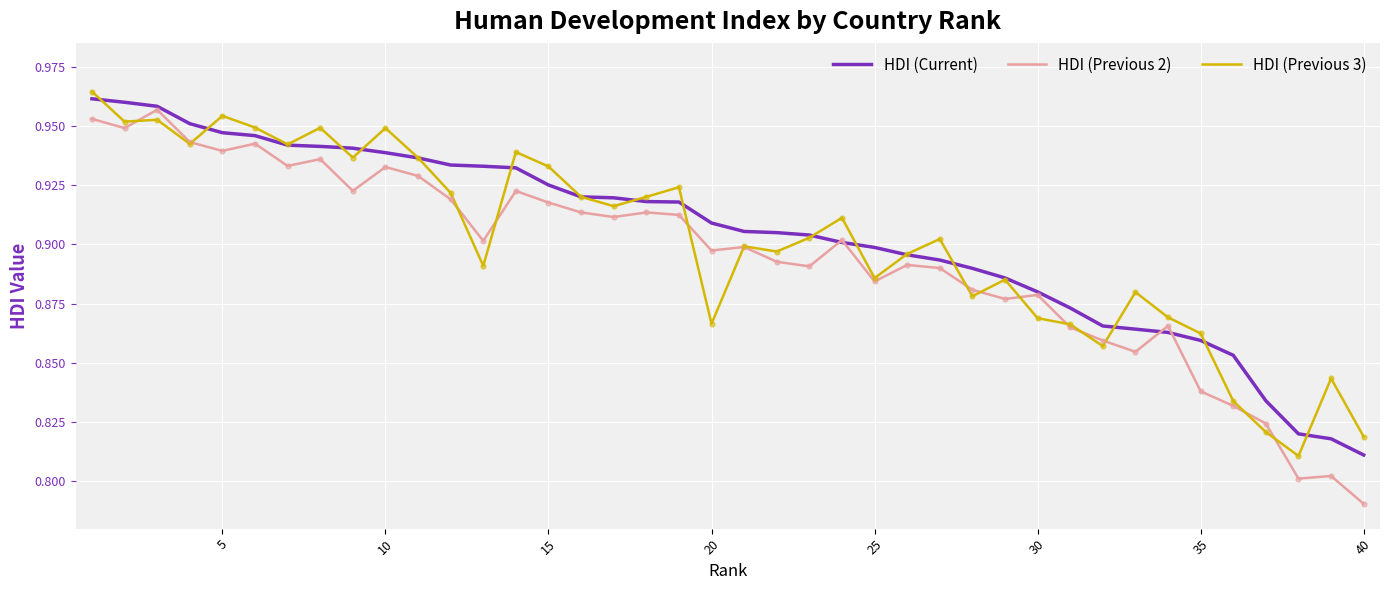

Which series has the widest spread of values?

HDI (Previous 2)